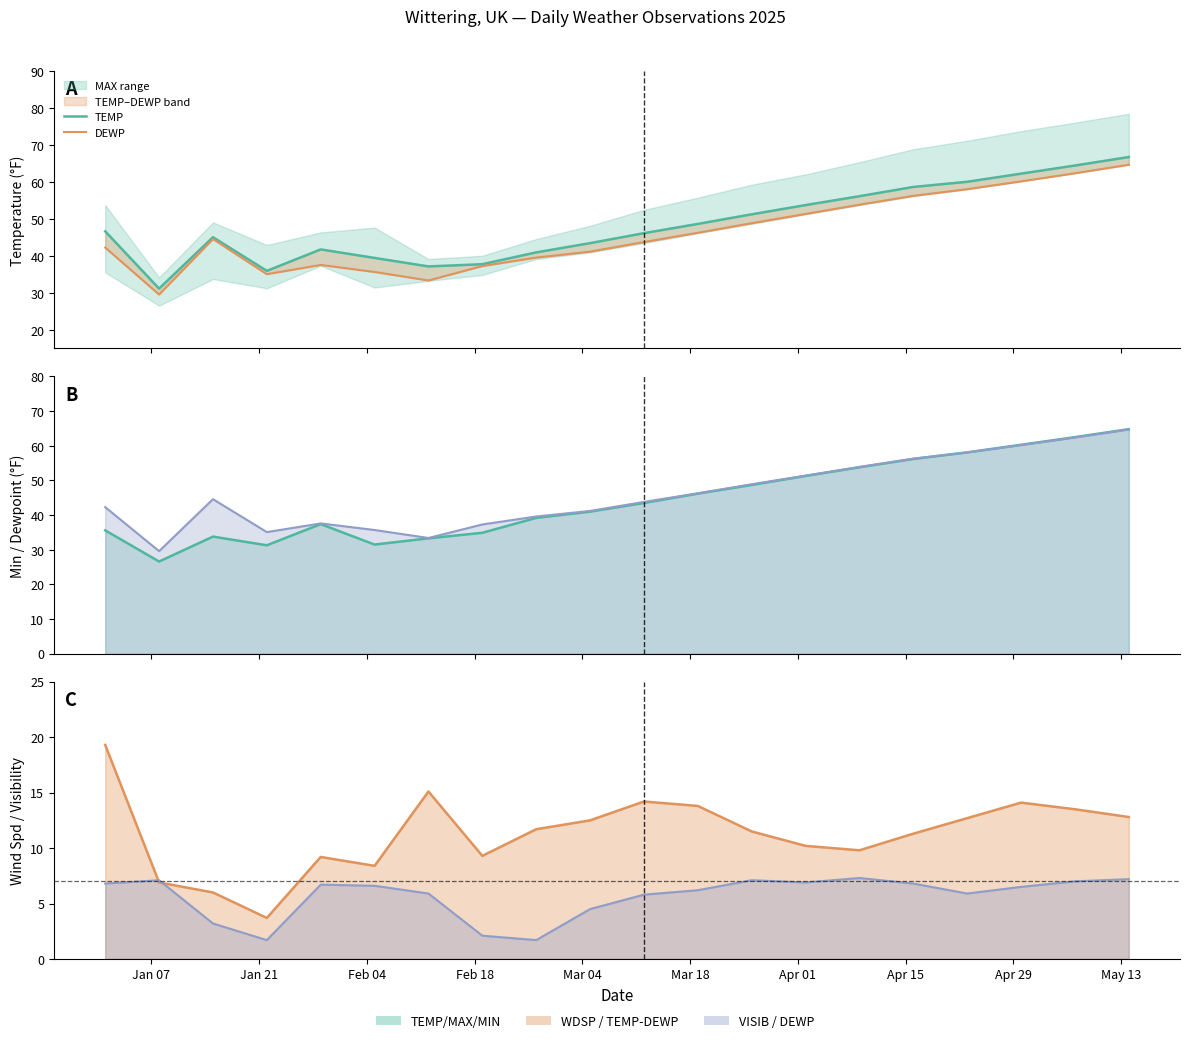

Is the value of MIN line at Apr 15 greater than the value of WDSP line at 18?

Yes